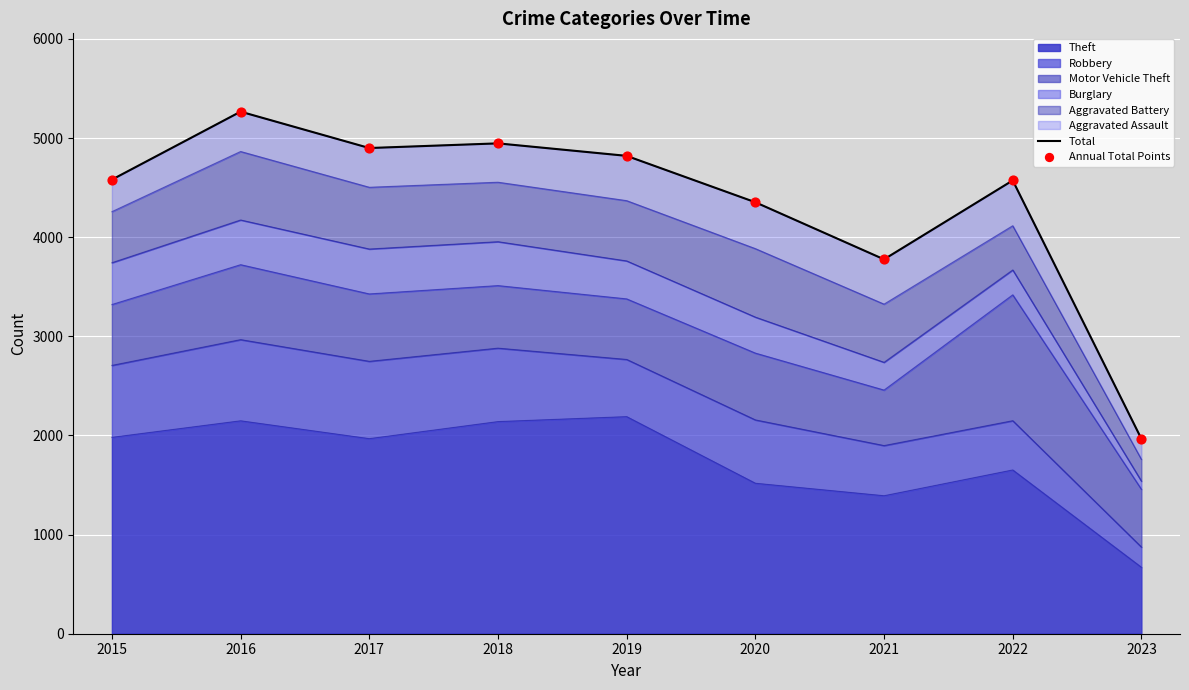

Which series has the largest Y range (max minus min)?

Total